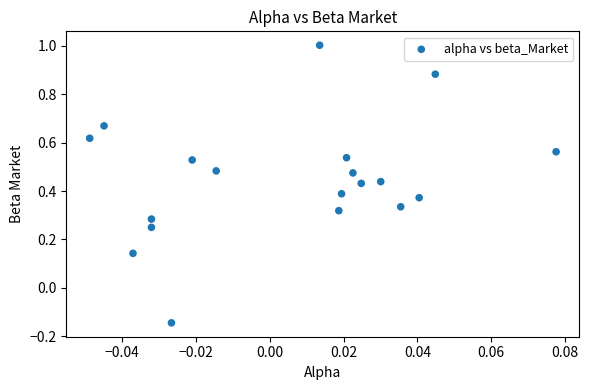

What is the range of Y values (max minus min)?

1.1